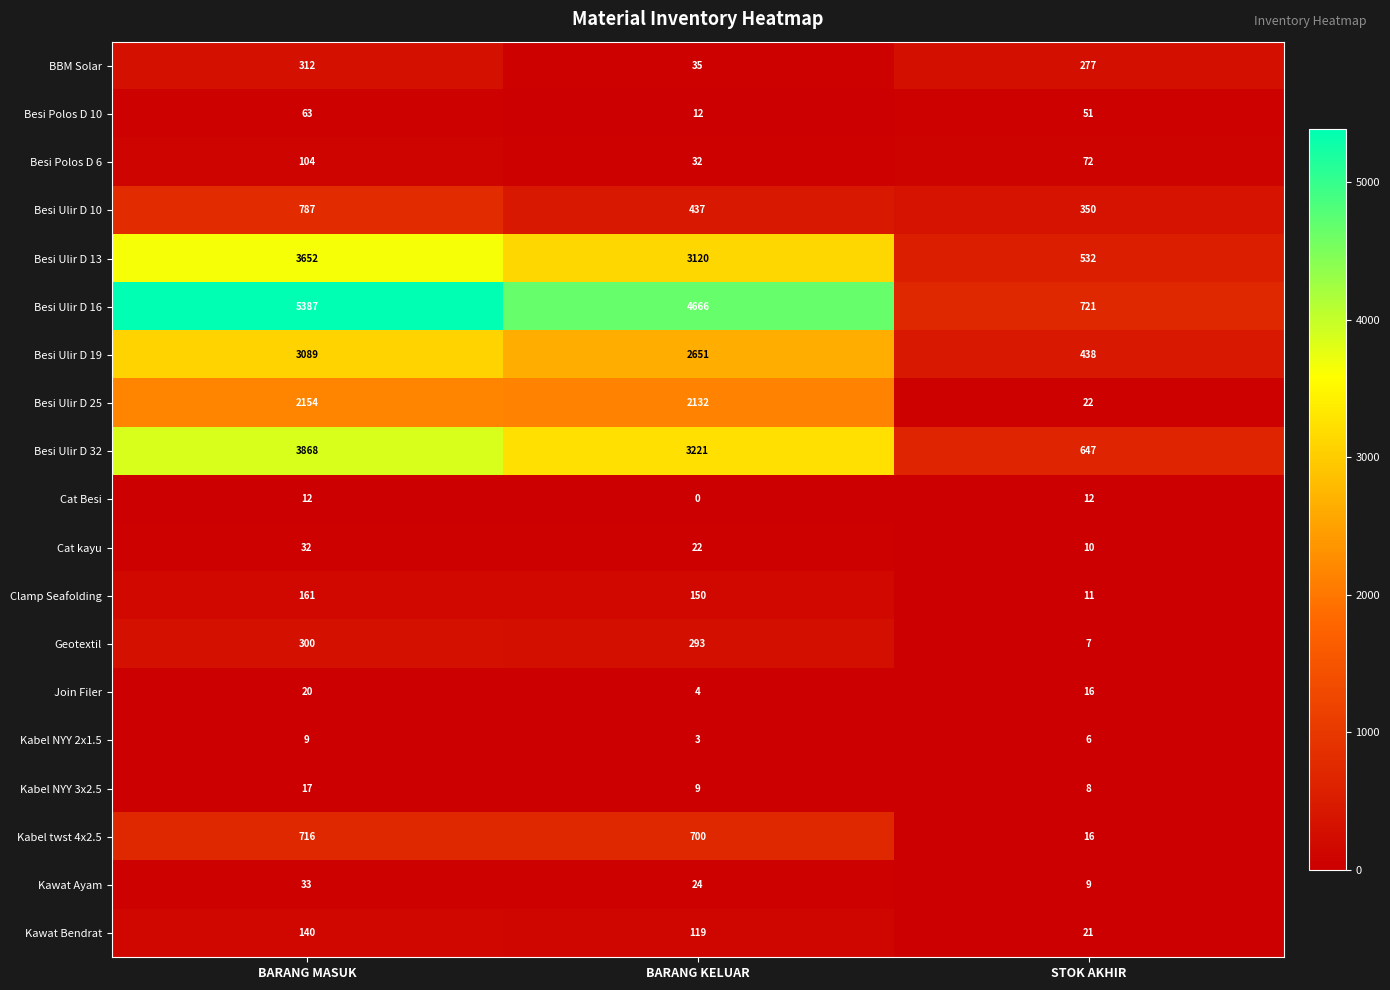

Between BARANG KELUAR and STOK AKHIR, which series saw the biggest shift?

Besi Ulir D 16